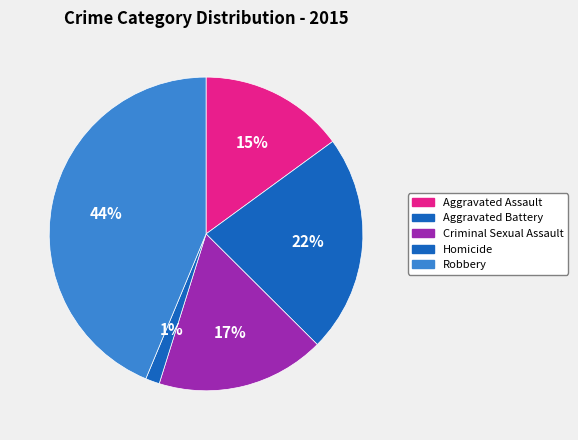

True or false: Criminal Sexual Assault accounts for 17% of the total.

True